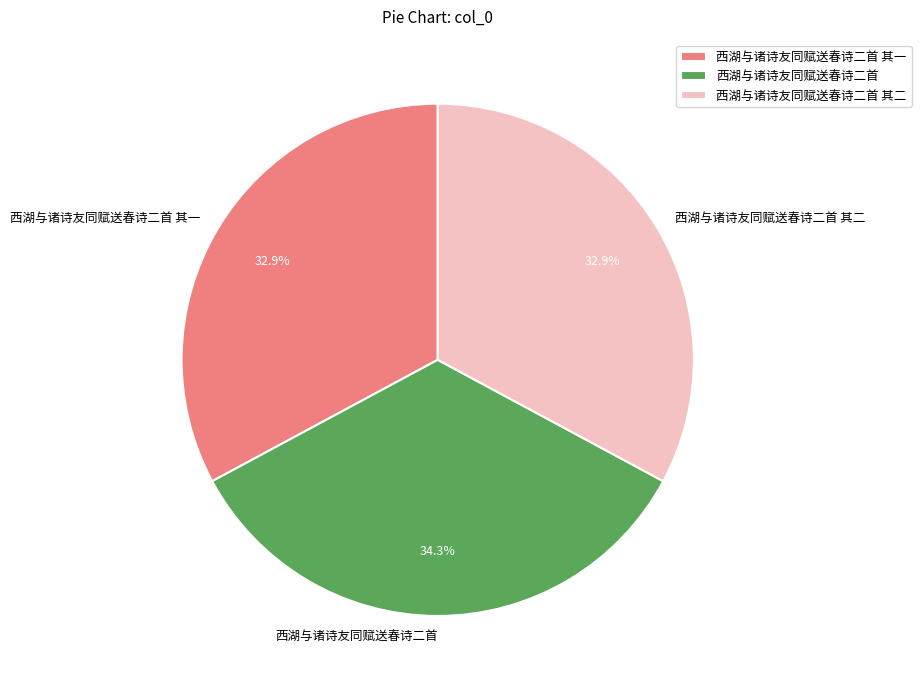

Does 西湖与诸诗友同赋送春诗二首 其二 account for over 50% of the chart?

No